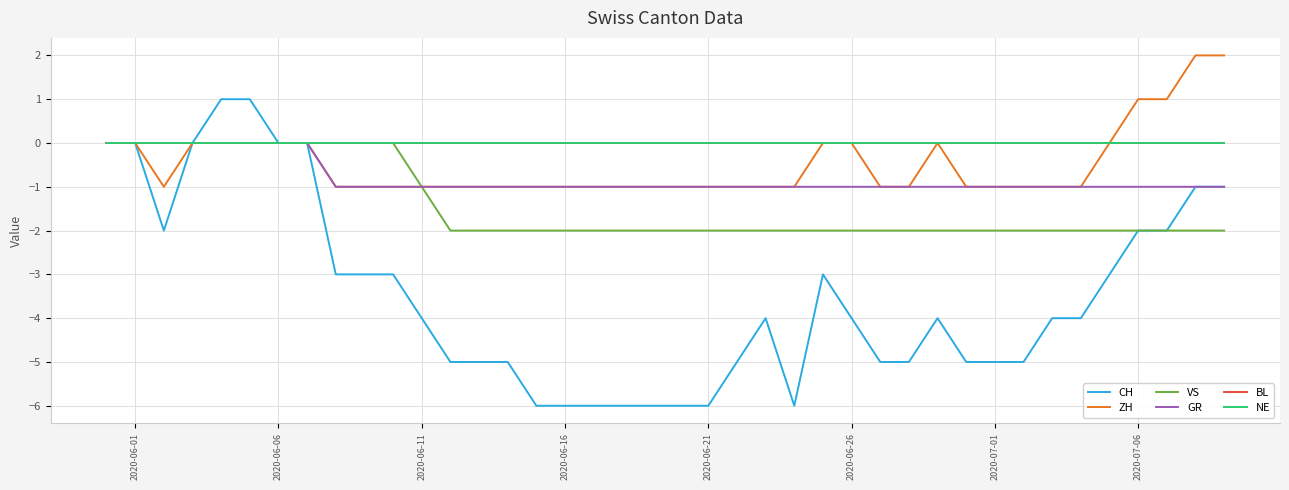

Is this an area chart (filled region under the line)?

No